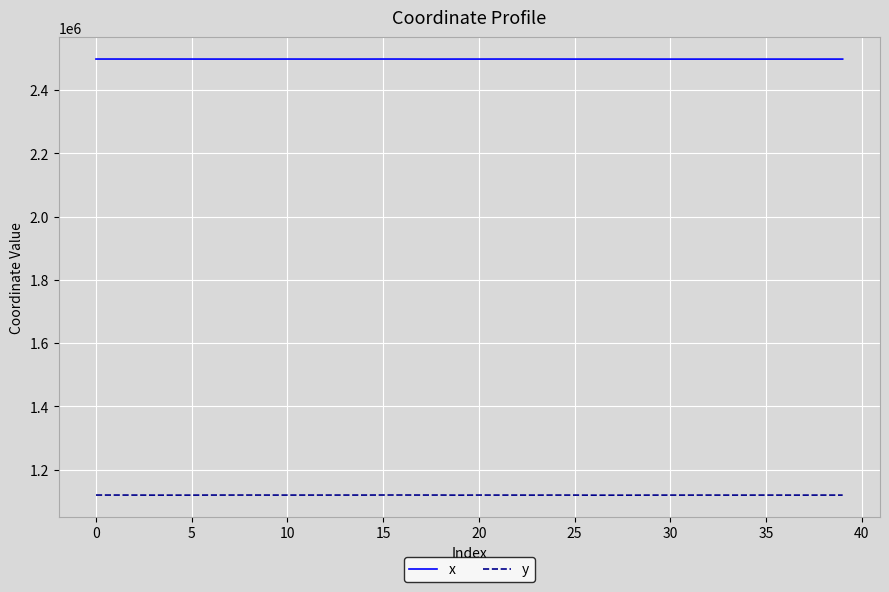

Which series has the largest total across all categories?

x